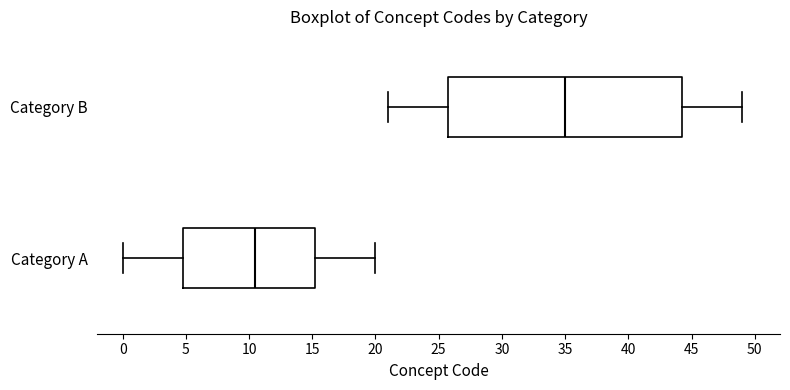

Reading bottom to top, transcribe this box plot: for each box, give where its median line is, the range the box spans, and where its two whiskers end, as read against the x-axis. The values are not printed on the chart, so give them approximately, as read against the axis.

Category A: median 10.5, box 5.0 to 15.5, whiskers 0.0 to 20.0
Category B: median 35.0, box 26.0 to 44.5, whiskers 21.0 to 49.0